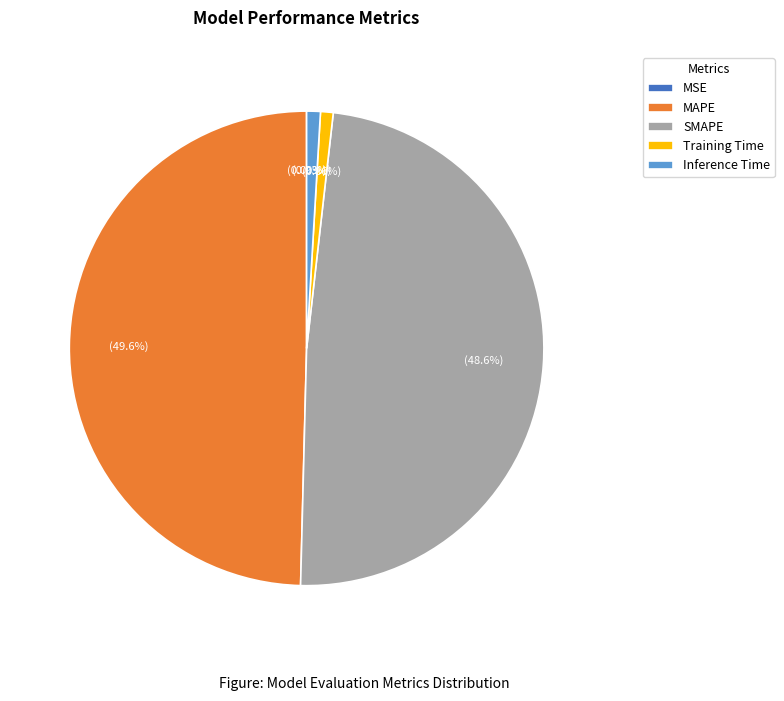

Is there any slice that represents more than half of the pie?

No